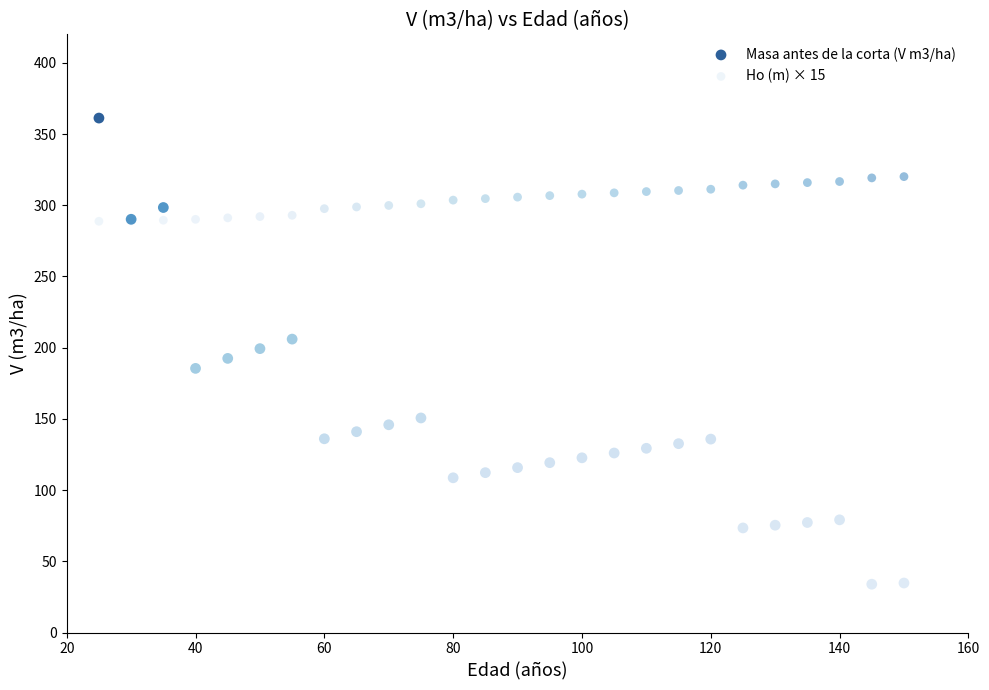

Which series reaches the minimum Y coordinate?

Masa antes de la corta (V m3/ha)